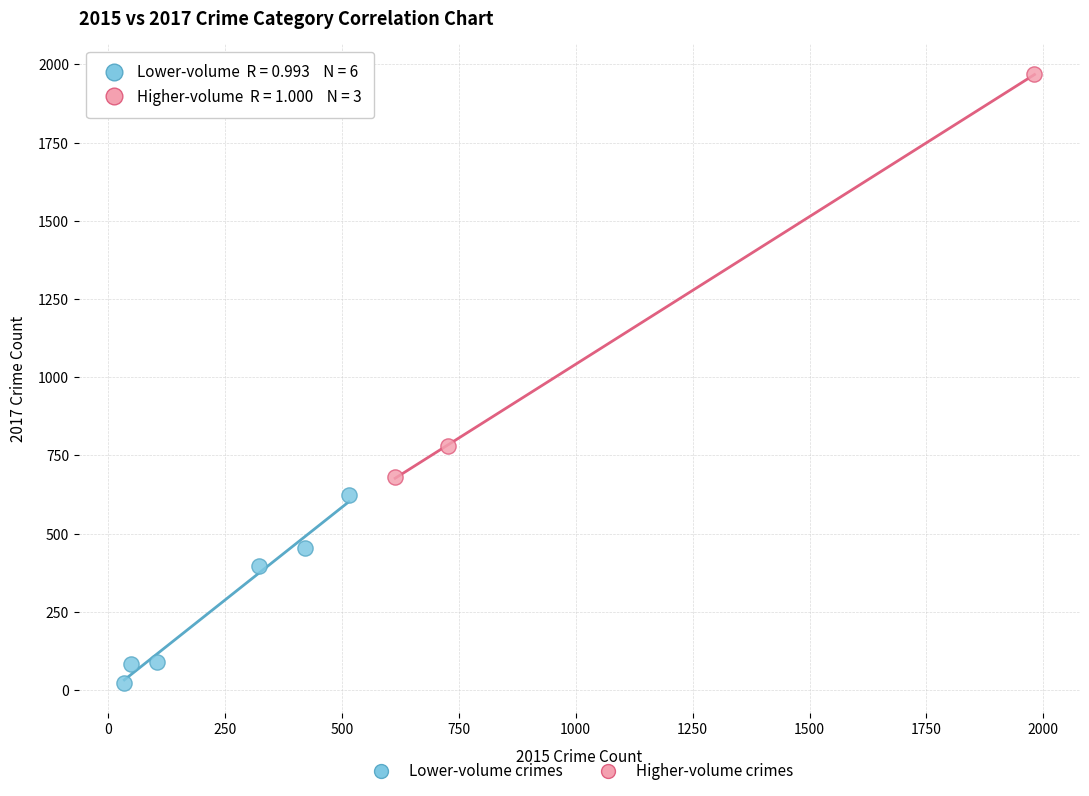

Which series has the largest Y range (max minus min)?

Higher-volume crimes